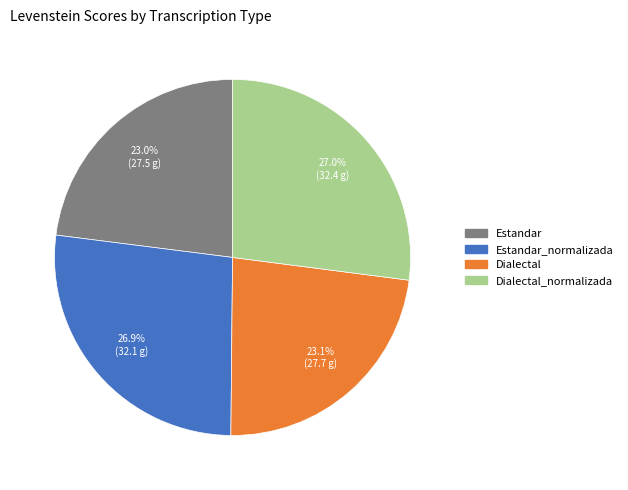

Is there a majority slice in this chart?

No